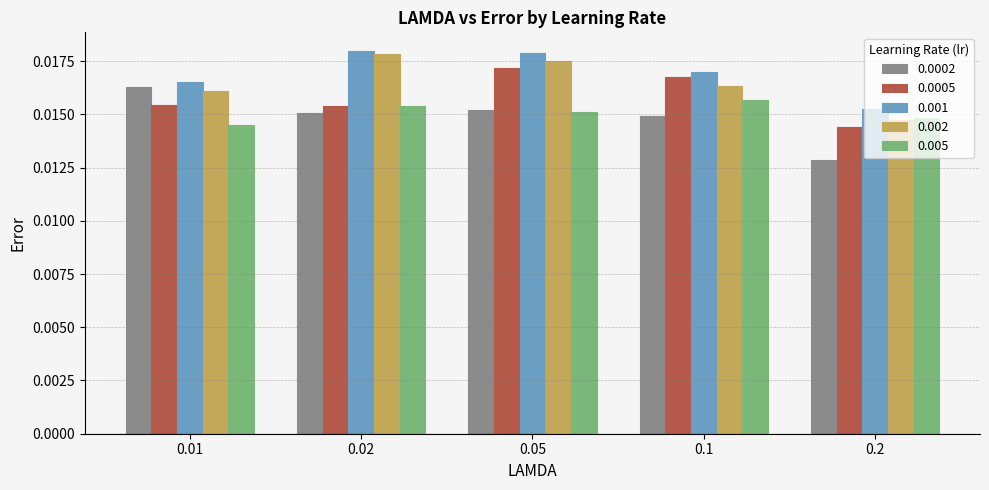

How many categories are shown in the chart?

5